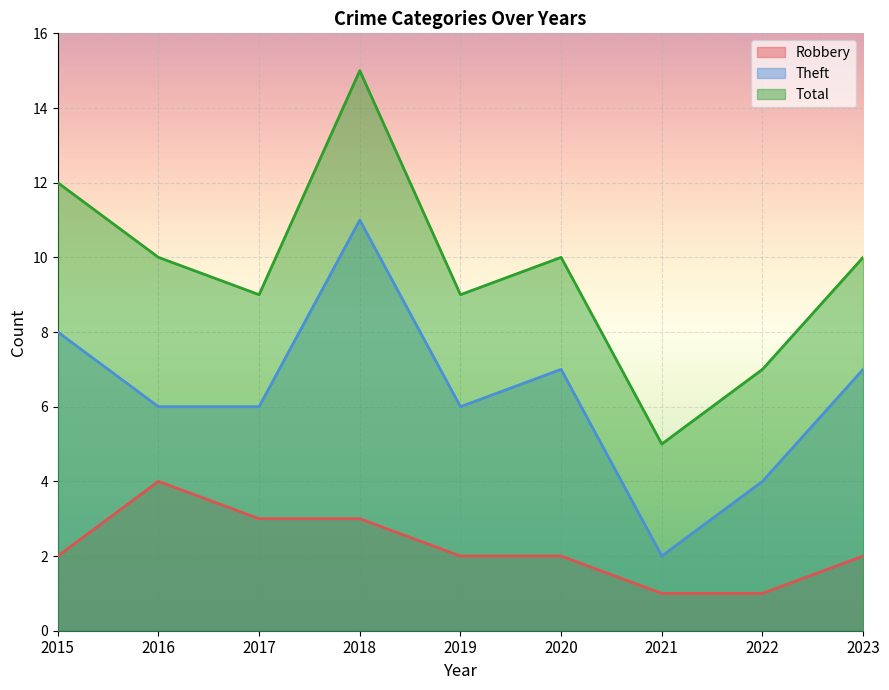

Which series has the widest spread of values?

Total